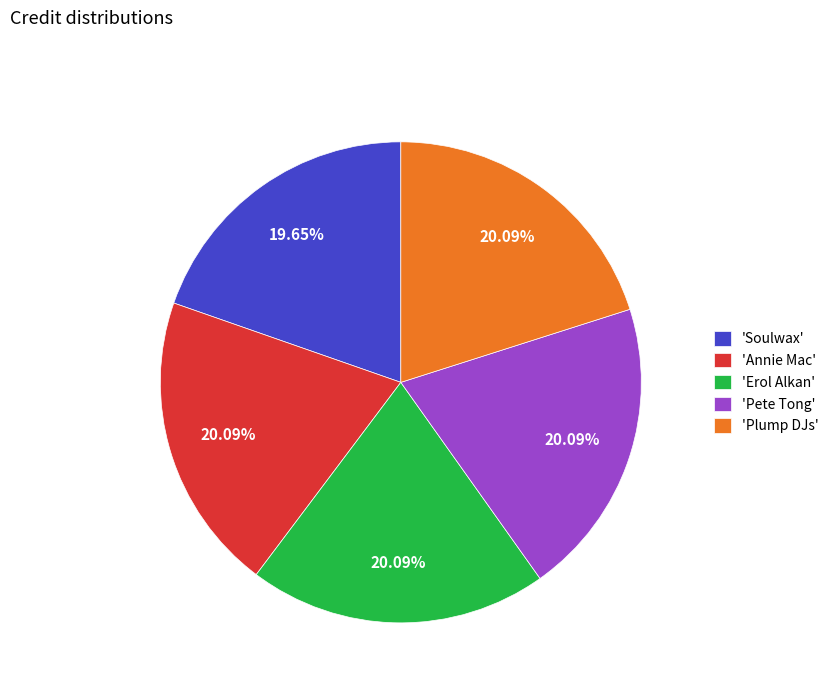

To the nearest percent, what is the average slice percentage?

20%